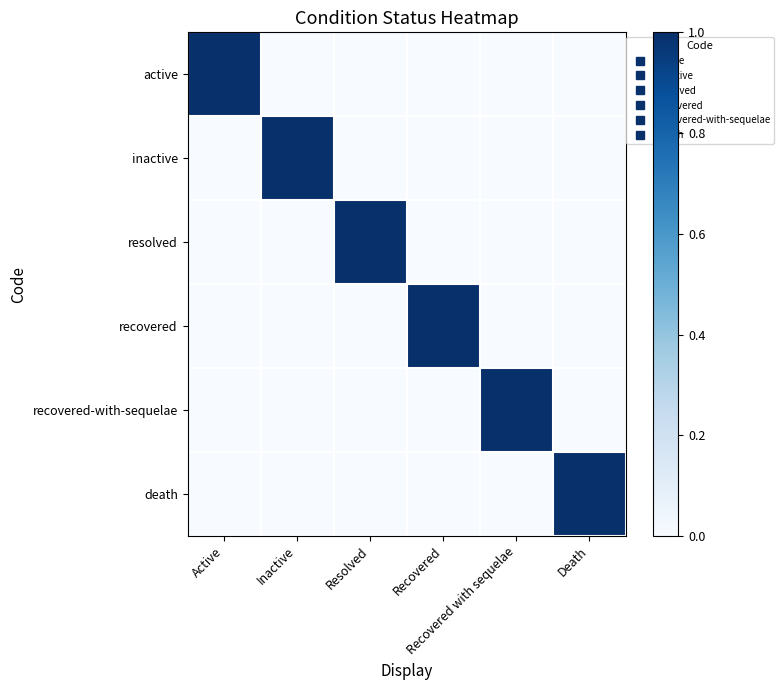

Between Inactive and Death, which series saw the biggest shift?

inactive